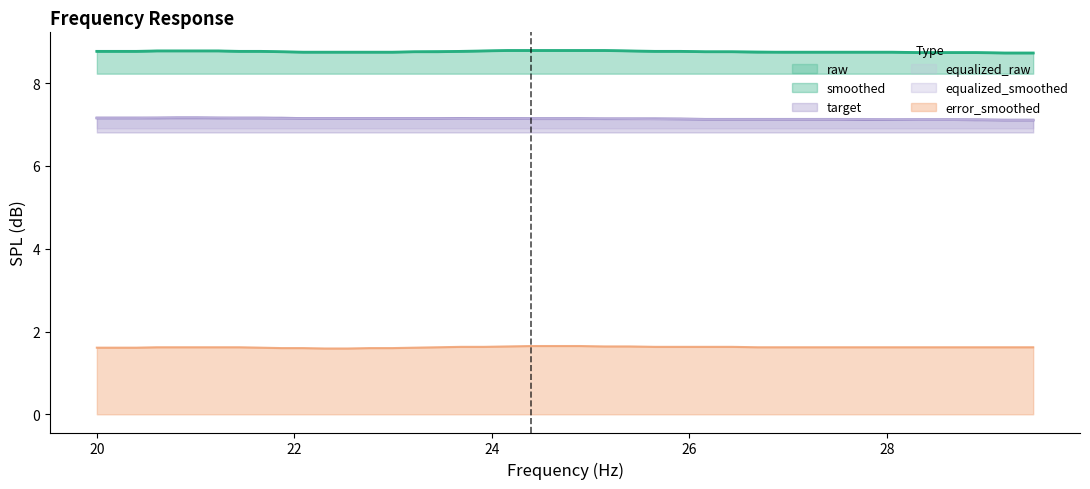

Rank the series at 28 from highest to lowest value.

raw, smoothed, equalized_smoothed, equalized_raw, target, error_smoothed